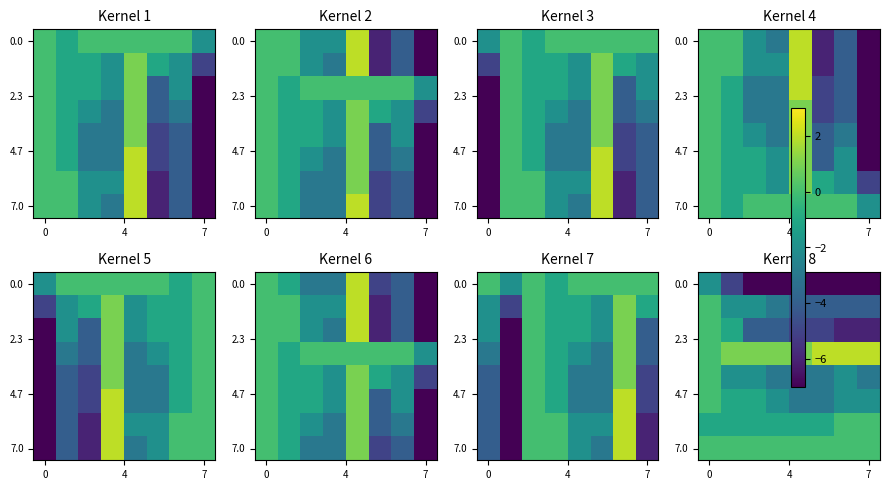

Between 6 and 5, which is larger?

6